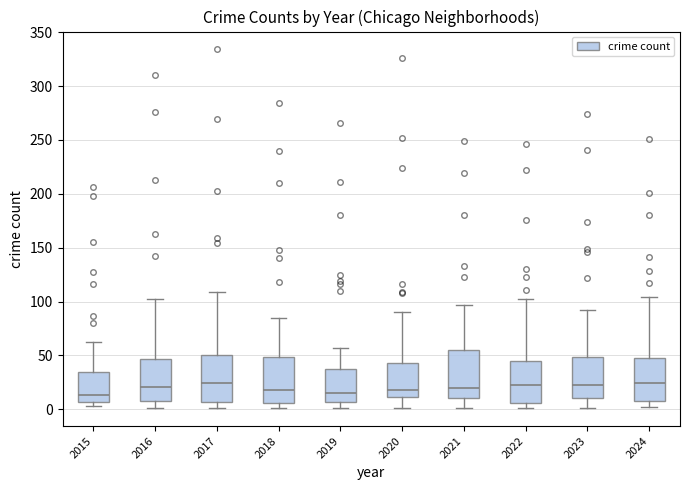

Reading left to right, transcribe this box plot: for each box, give where its median line is, the range the box spans, and where its two whiskers end, as read against the y-axis. The values are not printed on the chart, so give them approximately, as read against the axis.

2015: median 15, box 5 to 35, whiskers 5 (just below the box's lower edge) to 60
2016: median 20, box 10 to 45, whiskers 0 to 100
2017: median 25, box 5 to 50, whiskers 0 to 110
2018: median 20, box 5 to 50, whiskers 0 to 85
2019: median 15, box 5 to 35, whiskers 0 to 55
2020: median 20, box 10 to 45, whiskers 0 to 90
2021: median 20, box 10 to 55, whiskers 0 to 95
2022: median 25, box 5 to 45, whiskers 0 to 100
2023: median 25, box 10 to 50, whiskers 0 to 90
2024: median 25, box 10 to 50, whiskers 0 to 105